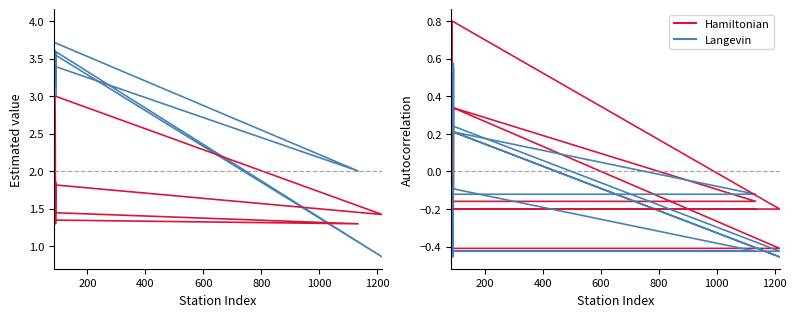

How many lines are shown in the chart?

6